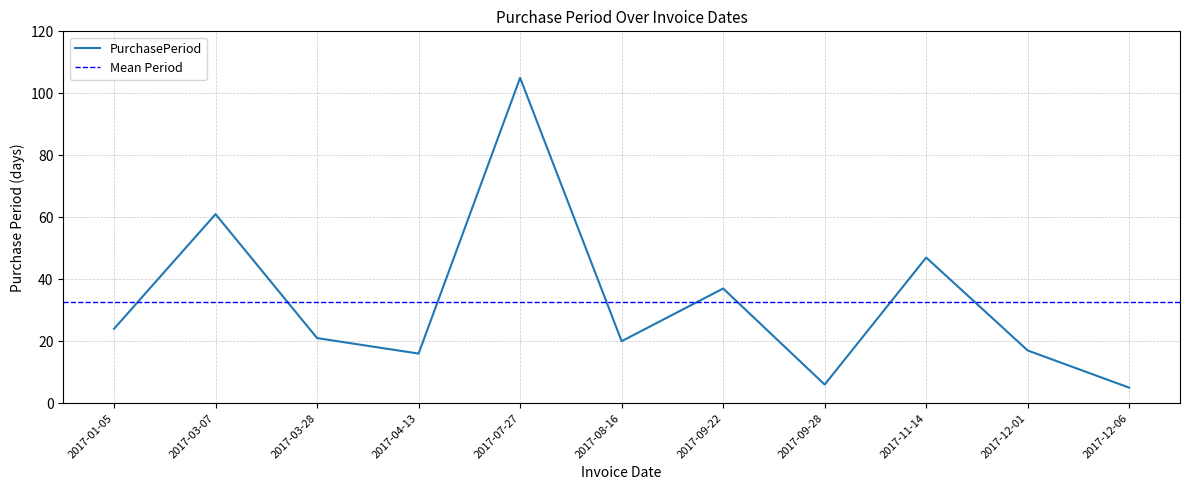

The chart shows a value of 13 at 2017-09-22. True or false?

False